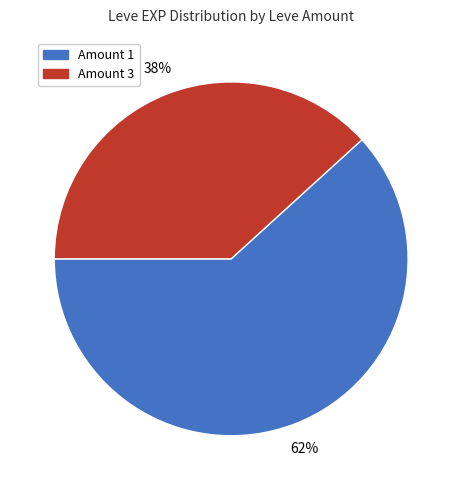

Rank the categories by value from highest to lowest.

Amount 1, Amount 3